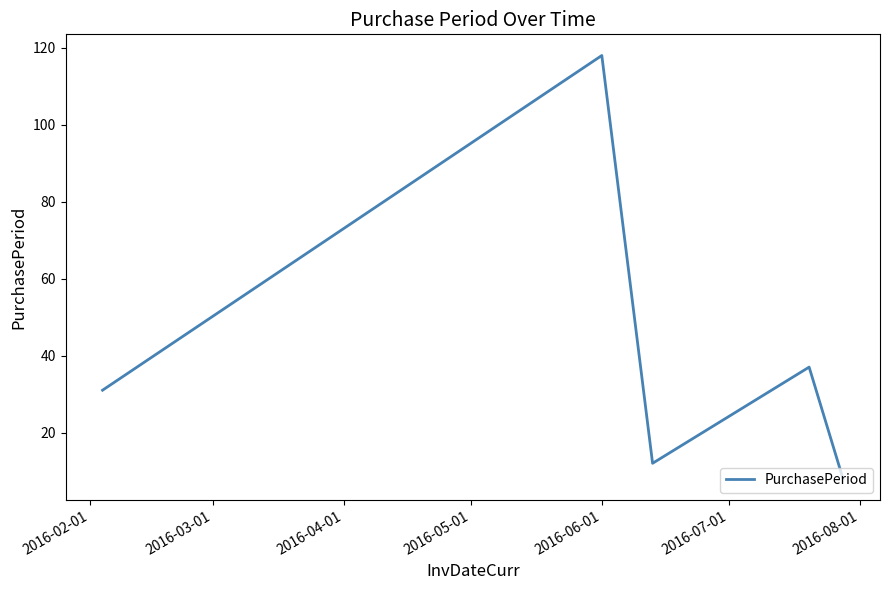

Reading left to right, transcribe all the data shown in this chart.

31	118	12	37	8